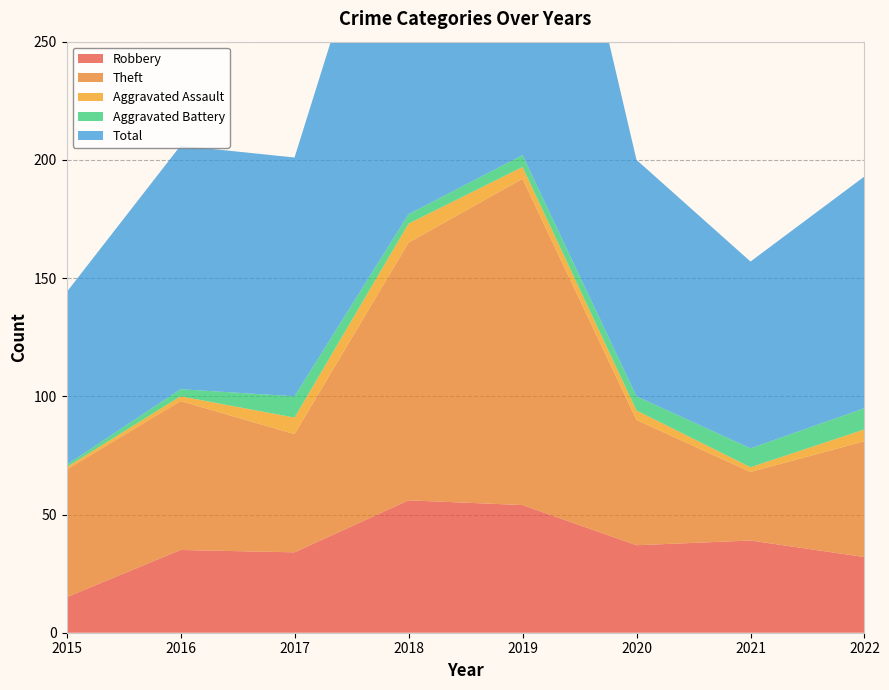

Reading right to left, extract all data points from this chart.

Robbery: 2022=32	2021=39	2020=37	2019=54	2018=56	2017=34	2016=35	2015=15
Theft: 2022=49	2021=29	2020=53	2019=138	2018=109	2017=50	2016=63	2015=54
Aggravated Assault: 2022=5	2021=2	2020=4	2019=5	2018=8	2017=7	2016=2	2015=1
Aggravated Battery: 2022=9	2021=8	2020=6	2019=5	2018=4	2017=9	2016=3	2015=1
Total: 2022=98	2021=79	2020=100	2019=204	2018=178	2017=101	2016=103	2015=73